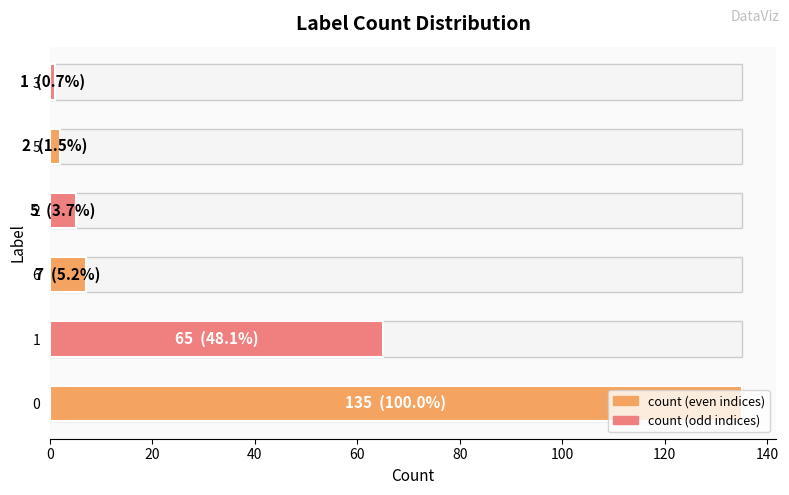

What is the average value?

36